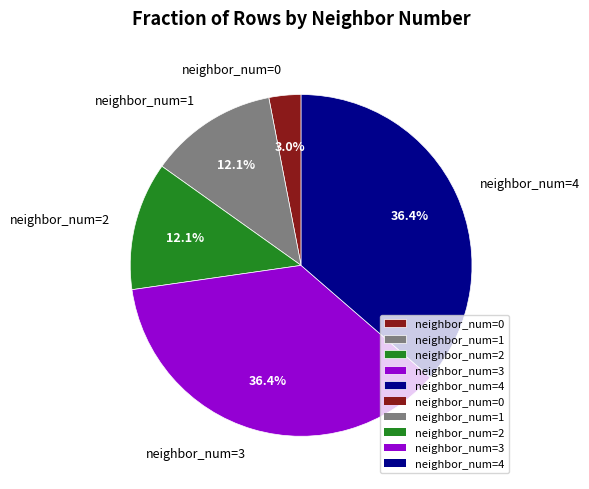

Does neighbor_num=0 represent more than half of the total?

No